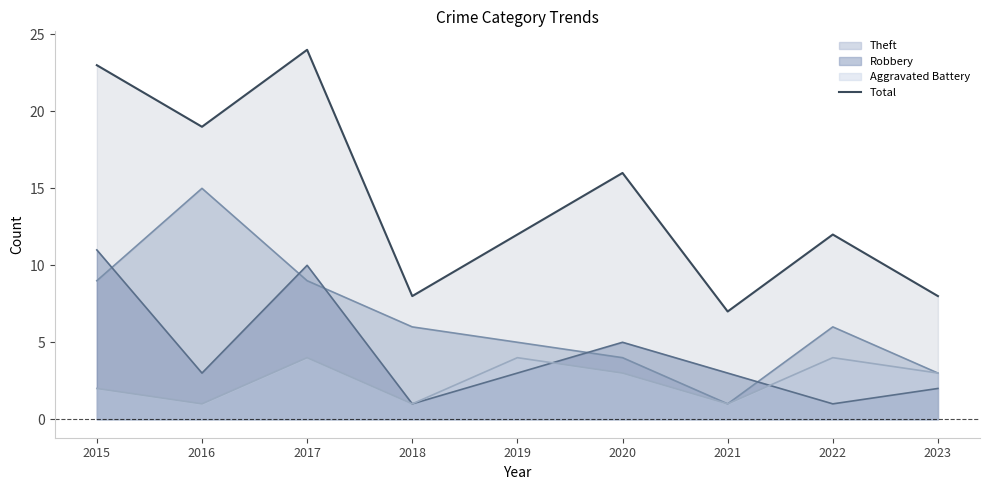

Rank the categories by value from lowest to highest.

2021, 2018, 2023, 2019, 2022, 2020, 2016, 2015, 2017